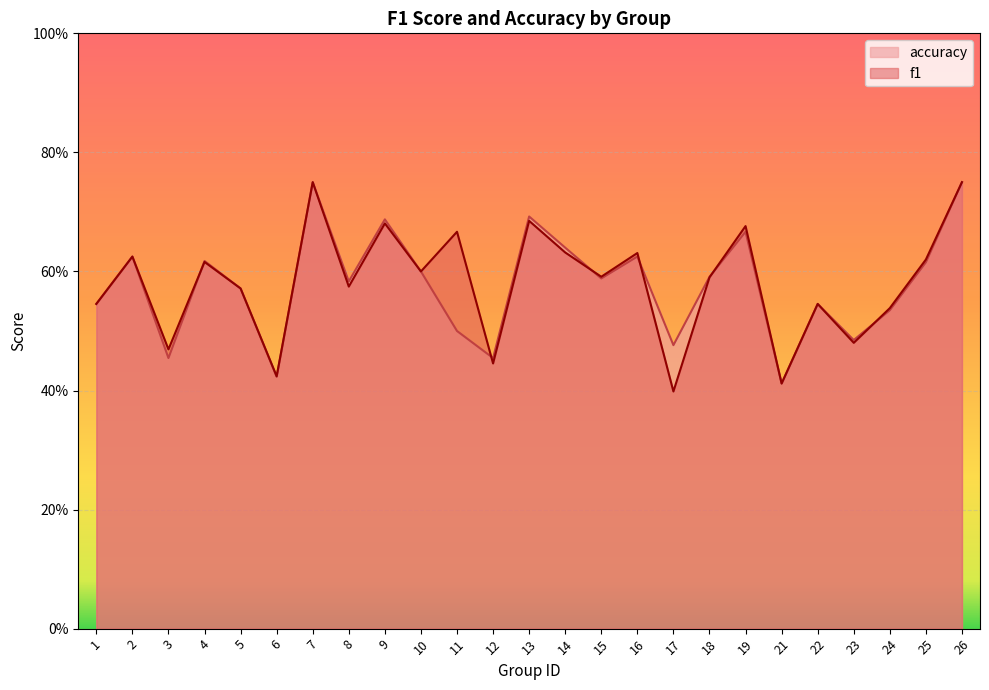

What is the difference between the maximum and minimum values in the accuracy series?

0.3